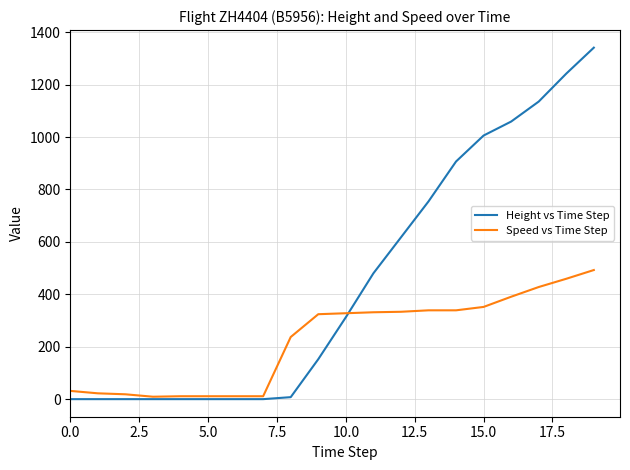

Which series has the widest spread of values?

Height vs Time Step